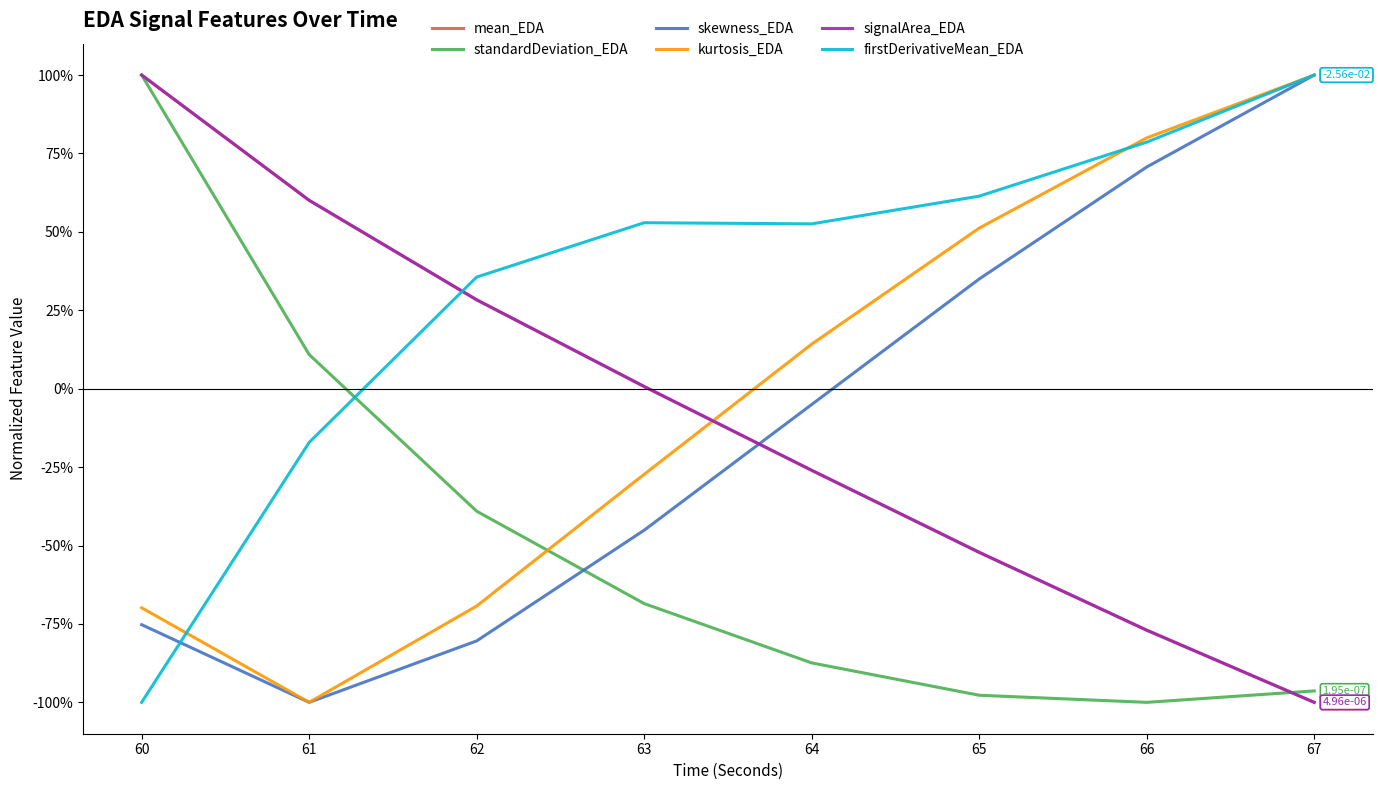

Which series ends up on top after the final intersection of signalArea_EDA and standardDeviation_EDA?

standardDeviation_EDA